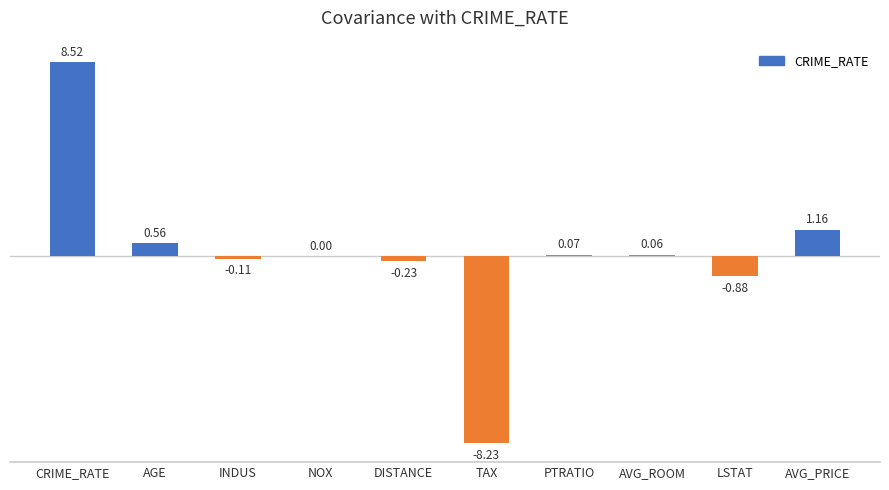

What is the sum of all values?

0.9